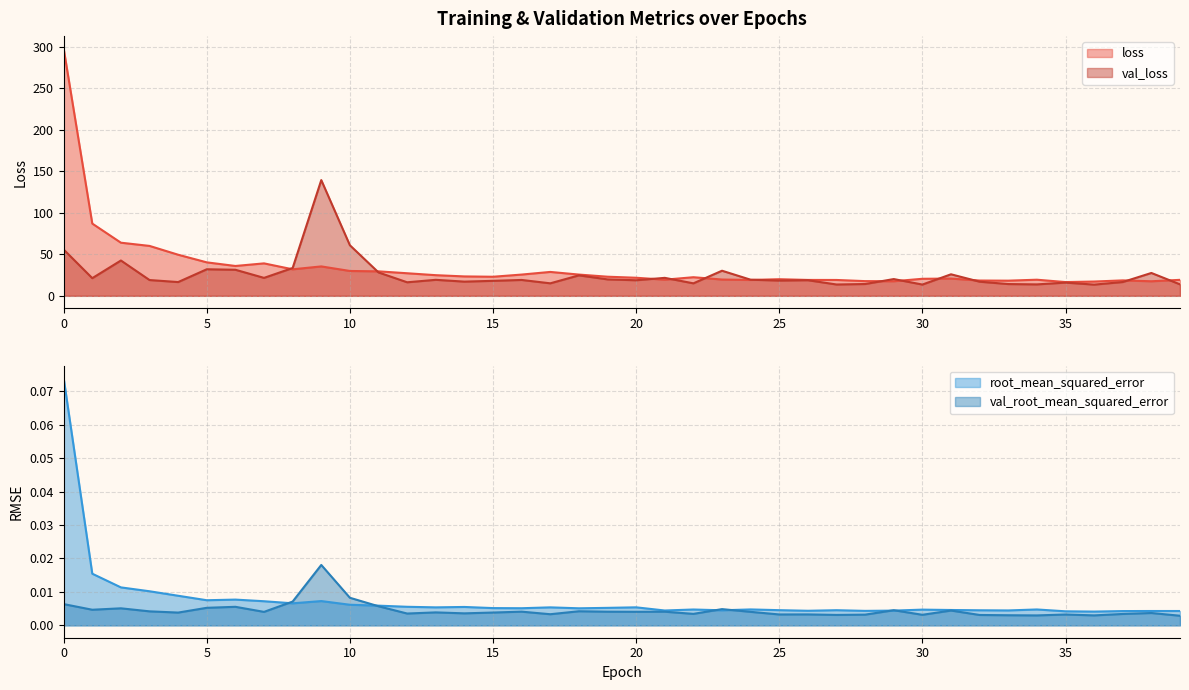

At which category does val_loss reach its first local valley?

1